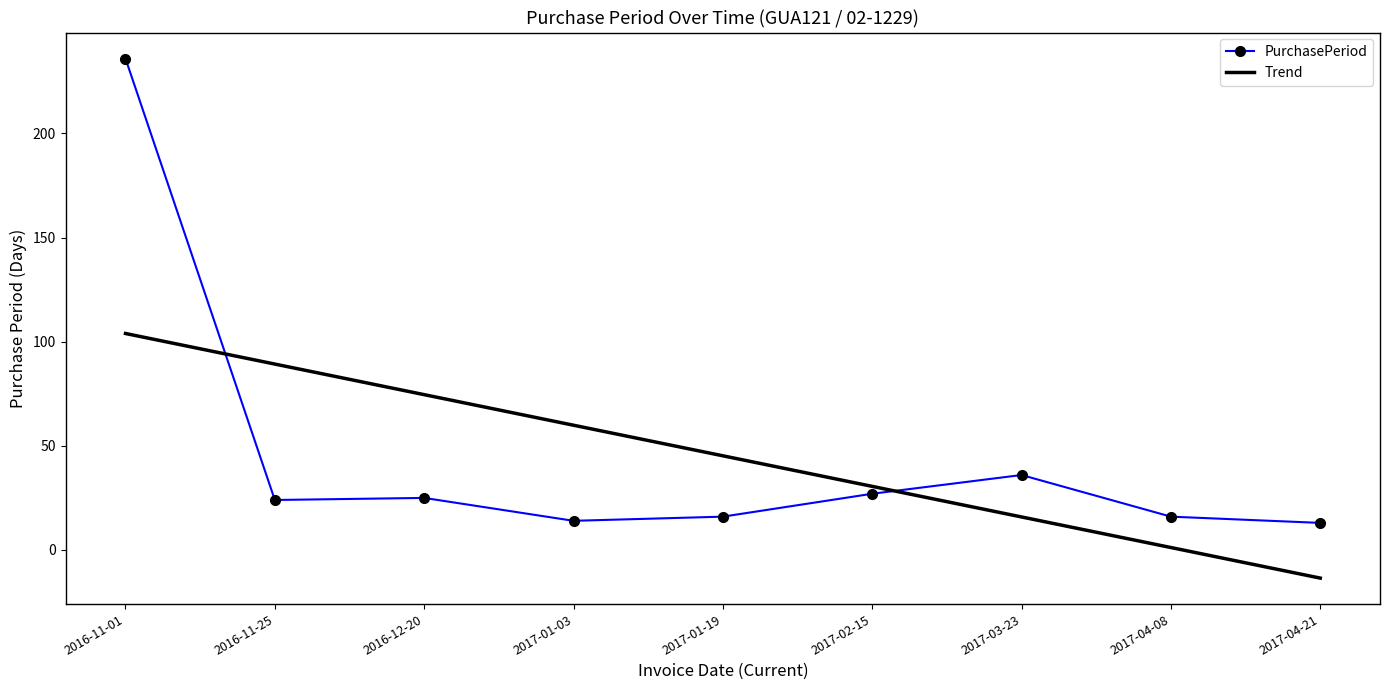

What is the difference between the Trend values at 2017-04-08 and 2016-12-20?

73.4